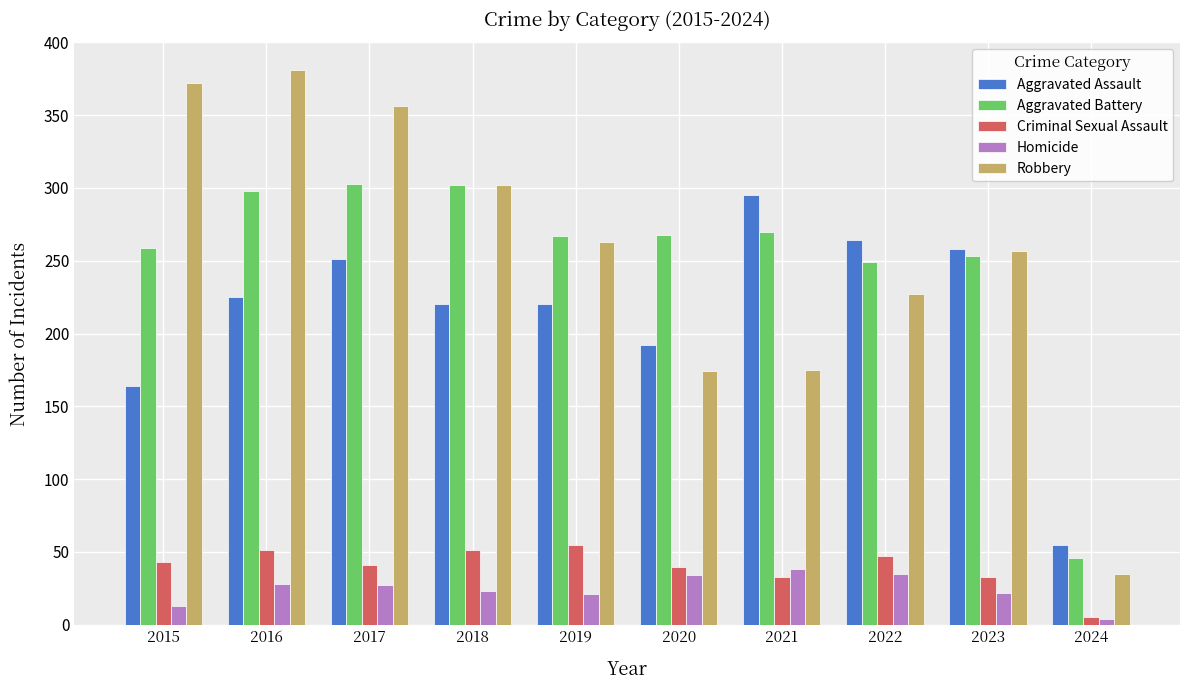

Where does the Aggravated Battery series first go above 268?

2016